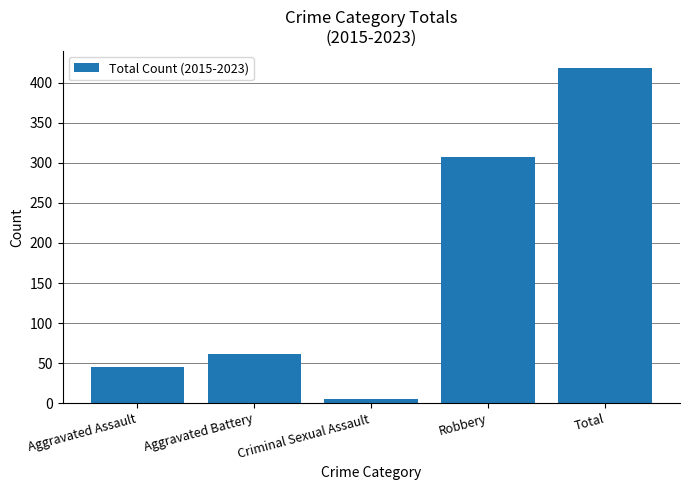

True or false: the data shows 419 at Total.

True